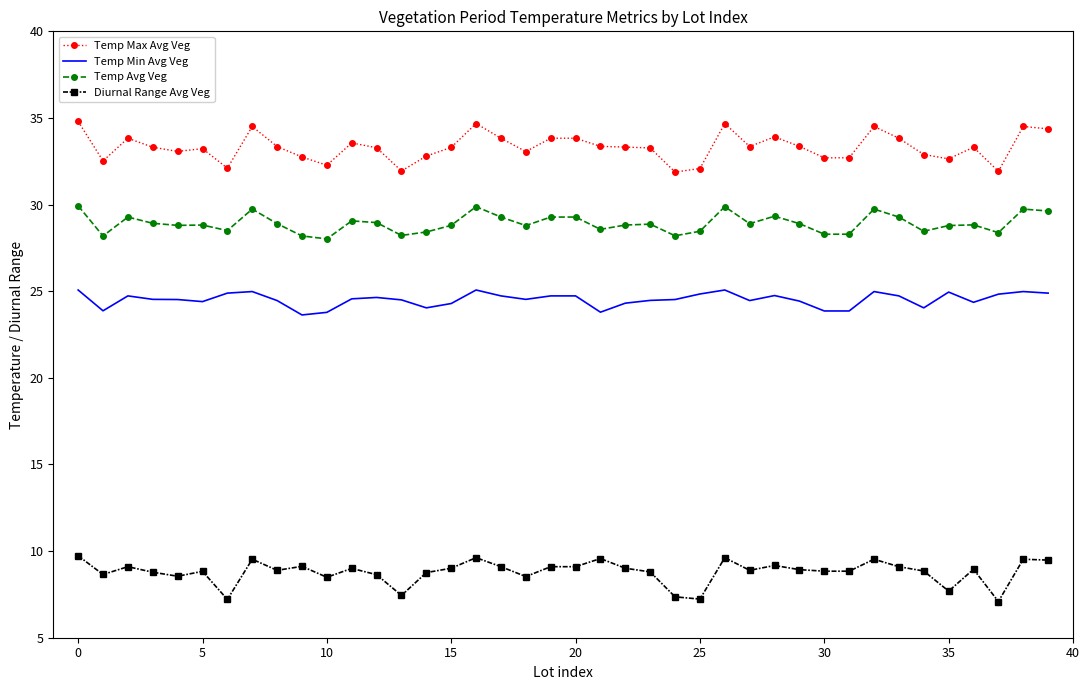

What is the difference between the maximum and minimum values in the Temp Min Avg Veg series?

1.4